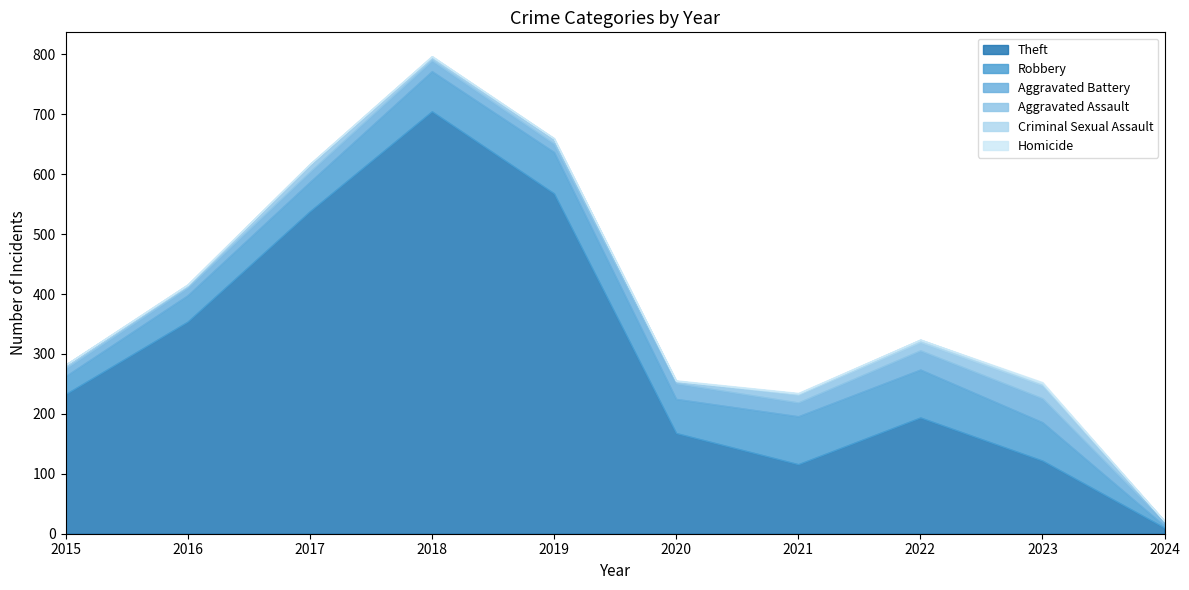

How many lines are shown in the chart?

6